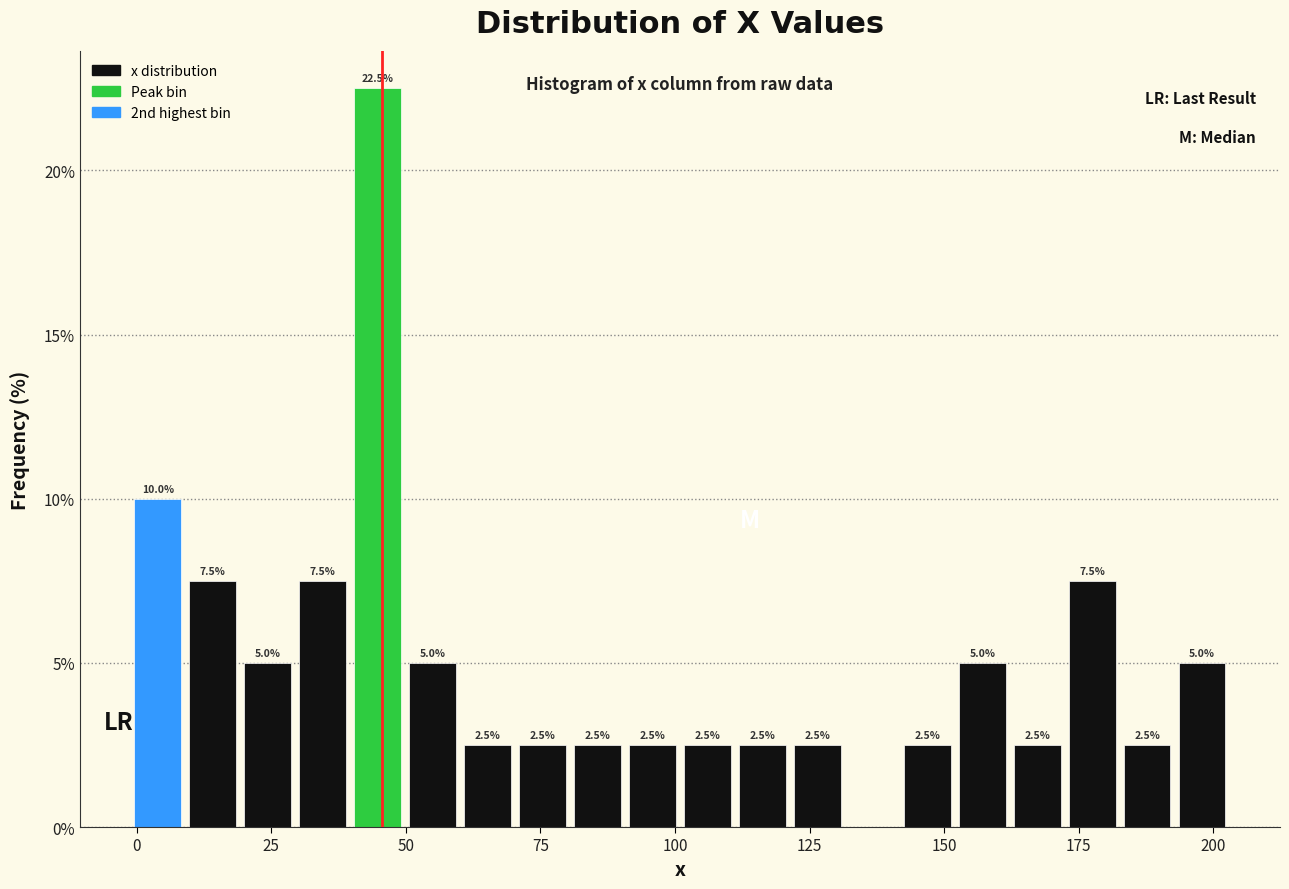

Read against the x-axis, roughly where is the centre of the tallest bar?

45